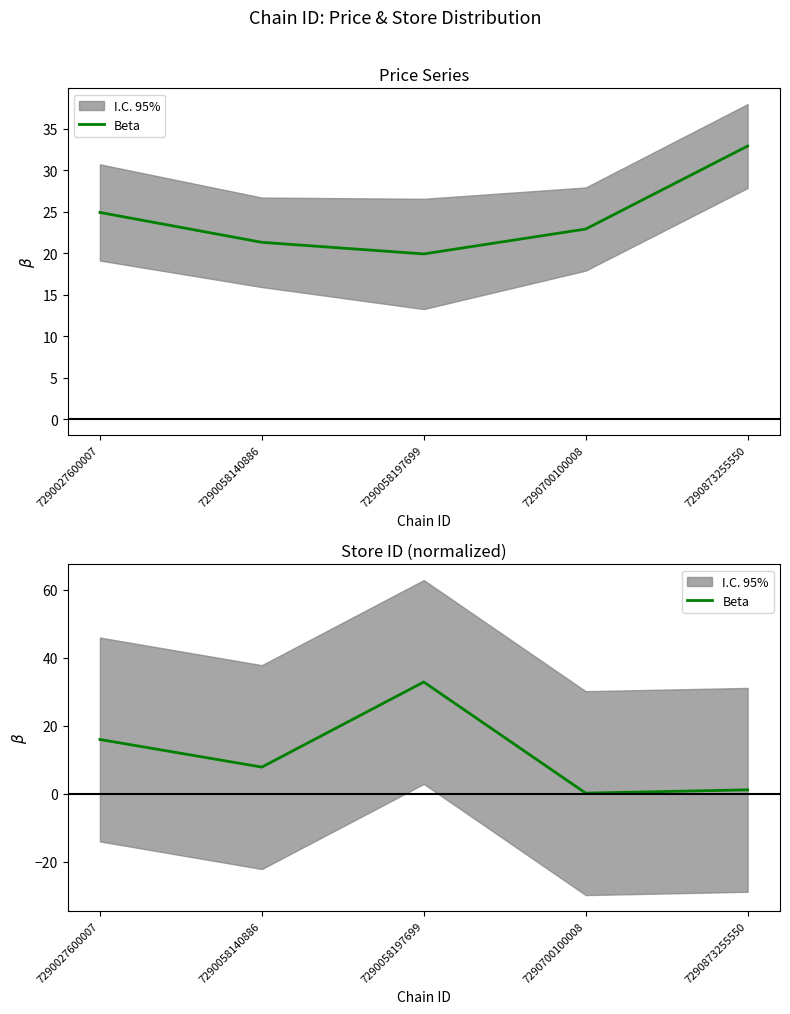

What is the value of the 1st point from the left?

16.0